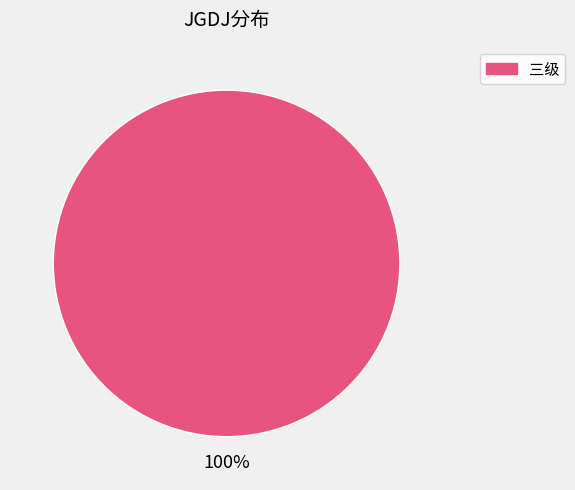

Is there a majority slice in this chart?

Yes